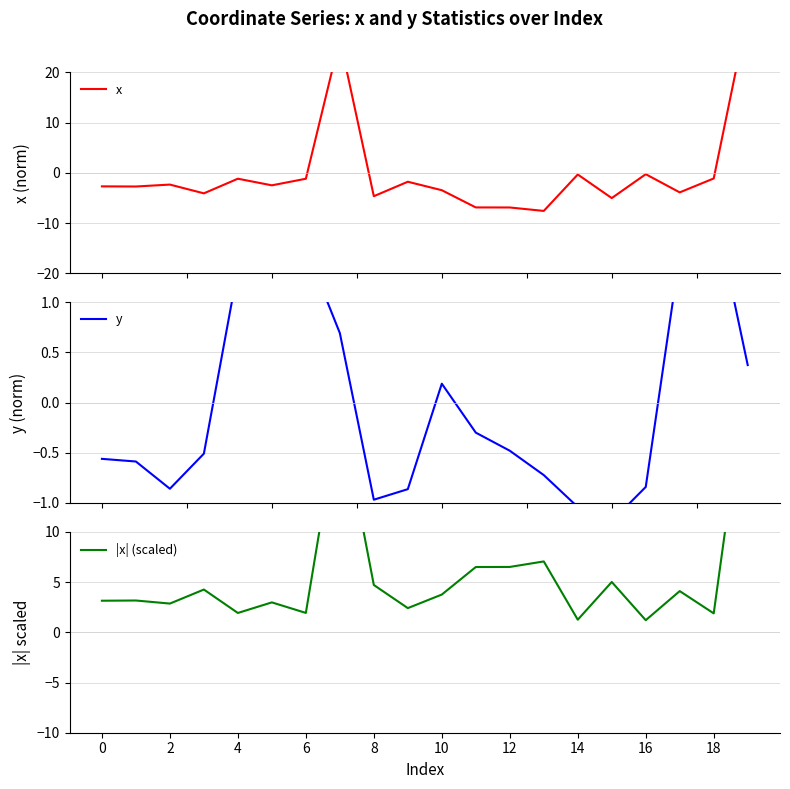

What are all the series names shown in the legend?

x, y, |x| (scaled)